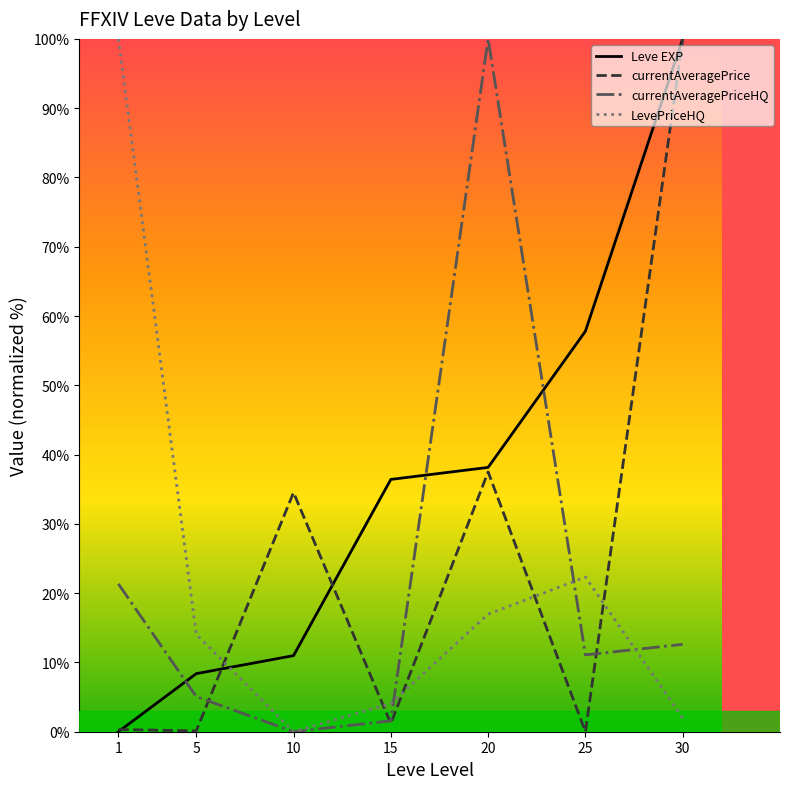

Which series has the largest total across all categories?

Leve EXP